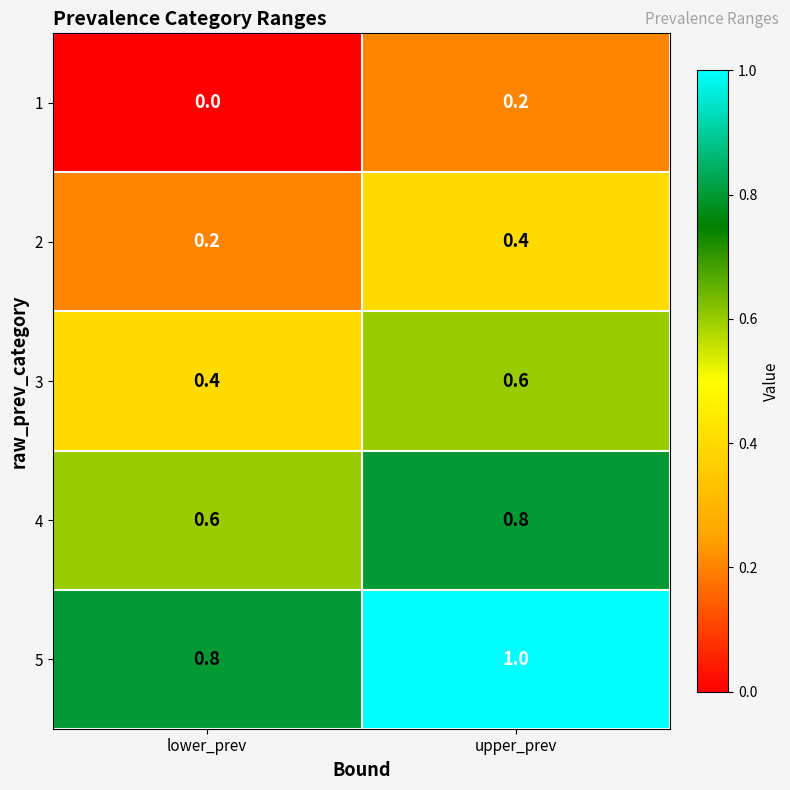

What is the sum of the 5 values at lower_prev and upper_prev?

1.8